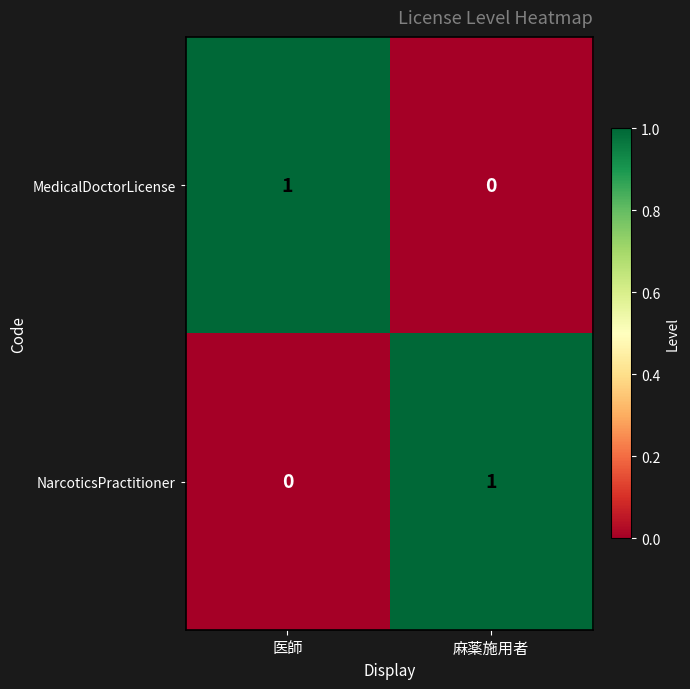

Where is NarcoticsPractitioner nearest to the value 0?

医師